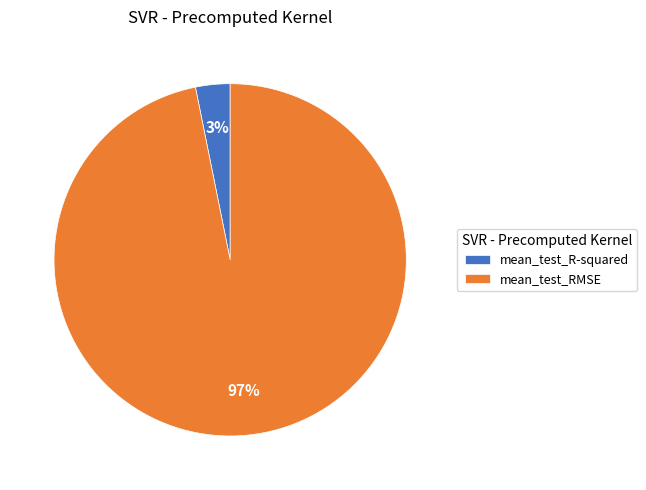

Is the sum of mean_test_RMSE and mean_test_R-squared greater than half?

Yes